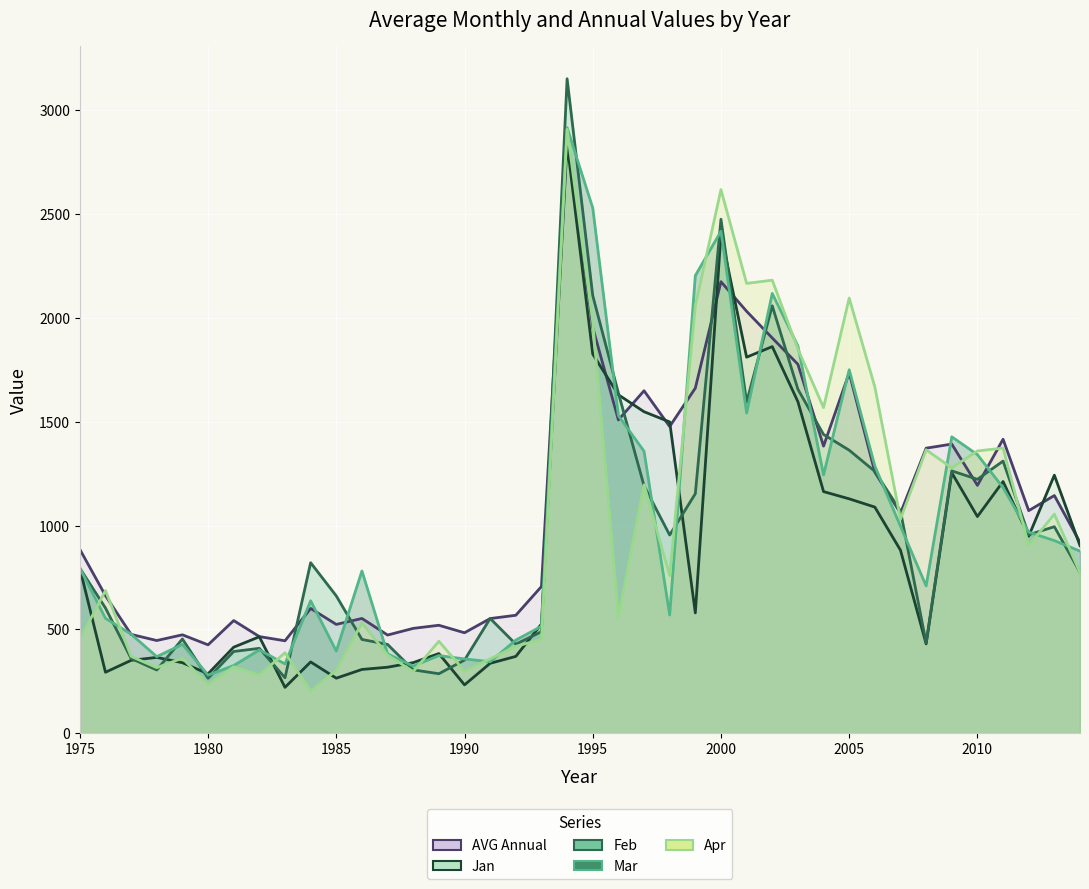

What is the difference between the highest and lowest values at 1991?

216.0